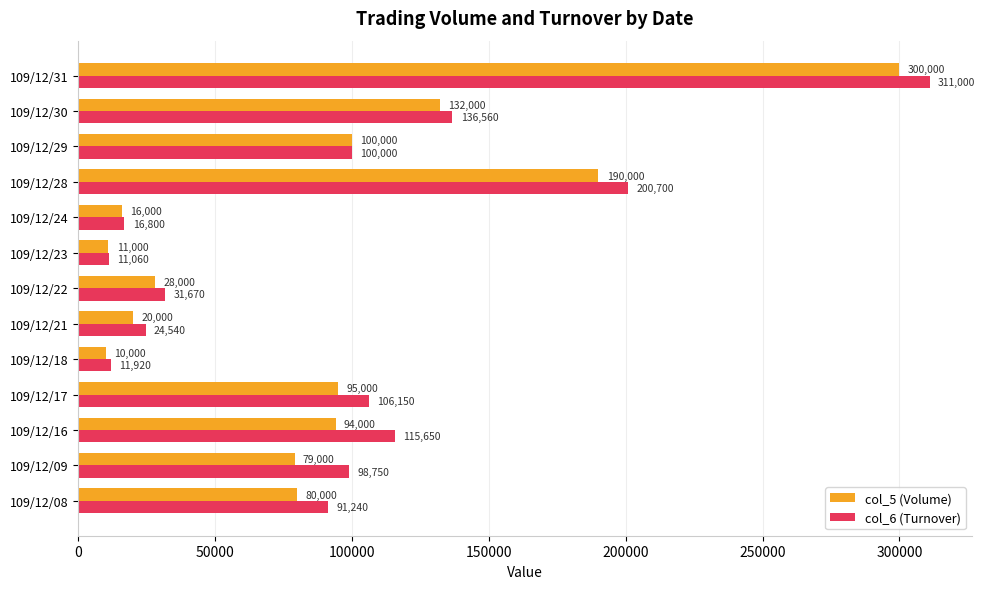

Which series has the largest range (max minus min)?

col_6 (Turnover)